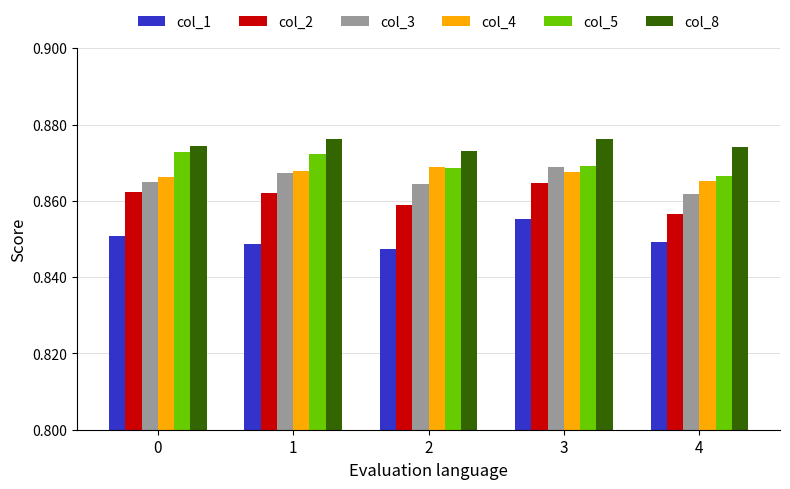

What is the sum of all col_3 values?

4.3